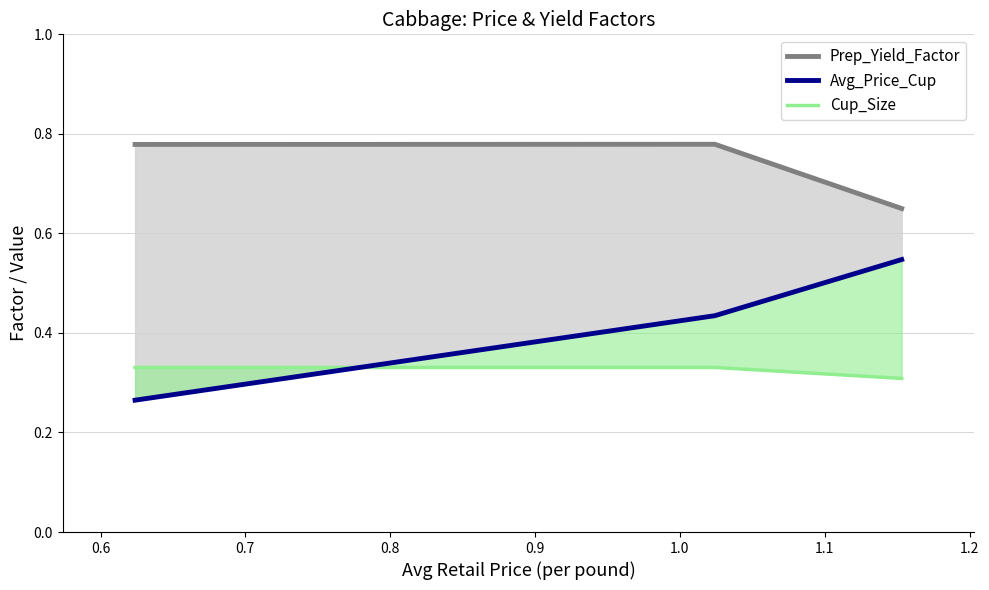

Which has a higher value, 0.7 or 0.6?

0.6